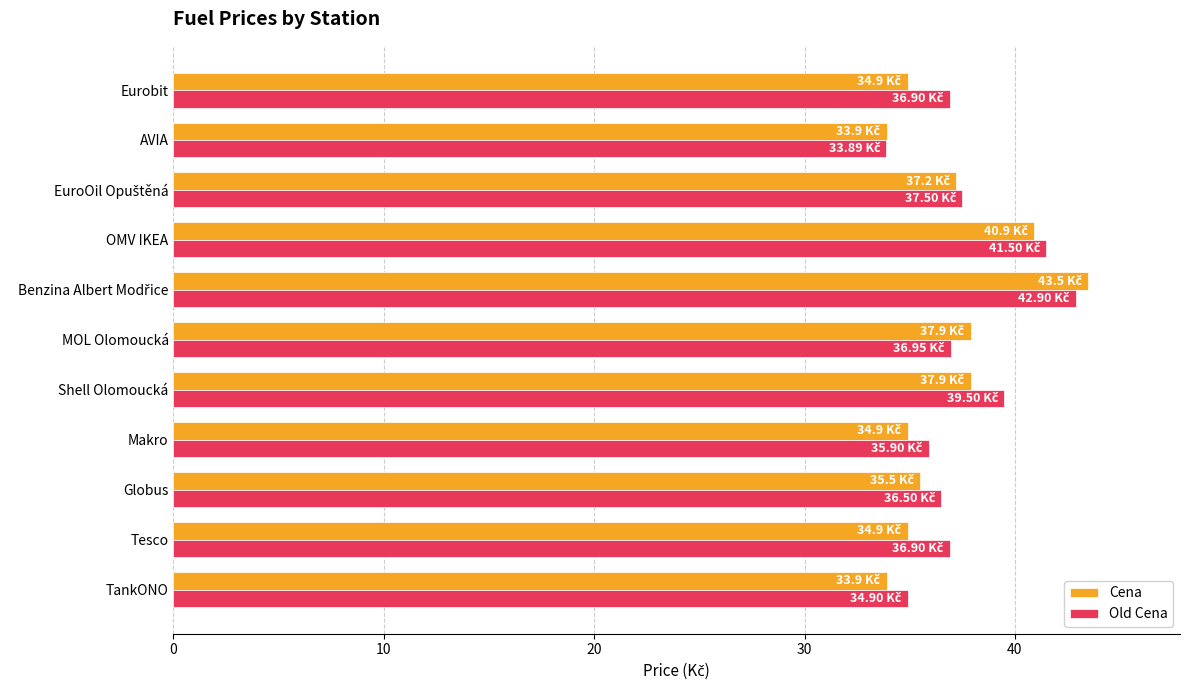

Which category has the lowest value in the Old Cena series?

AVIA